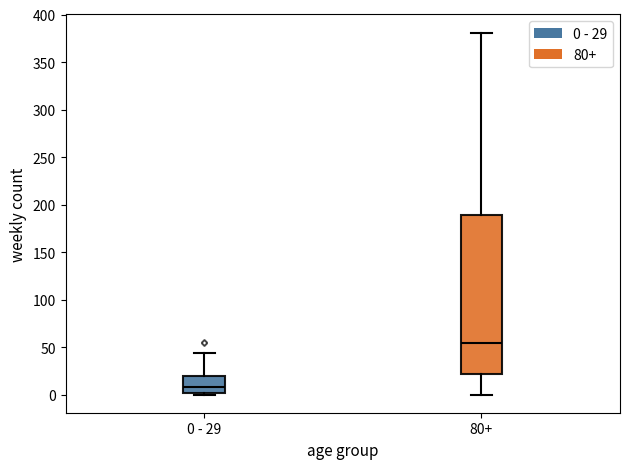

Where is the upper edge of the box for 0 - 29 on the y-axis? The values are not printed on the chart, so give them approximately, as read against the axis.

20